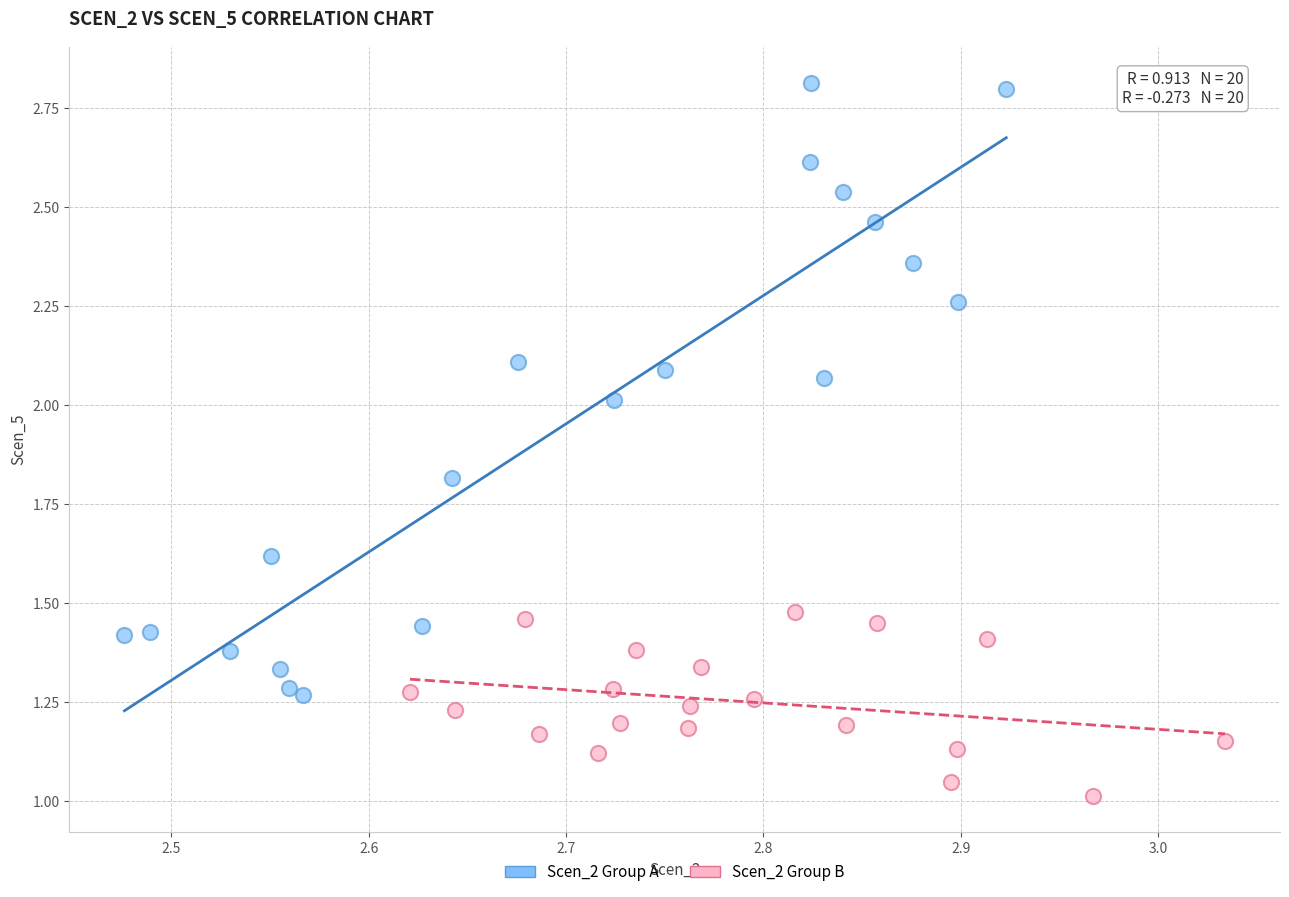

Which series contains the lowest Y value?

Scen_2 Group B